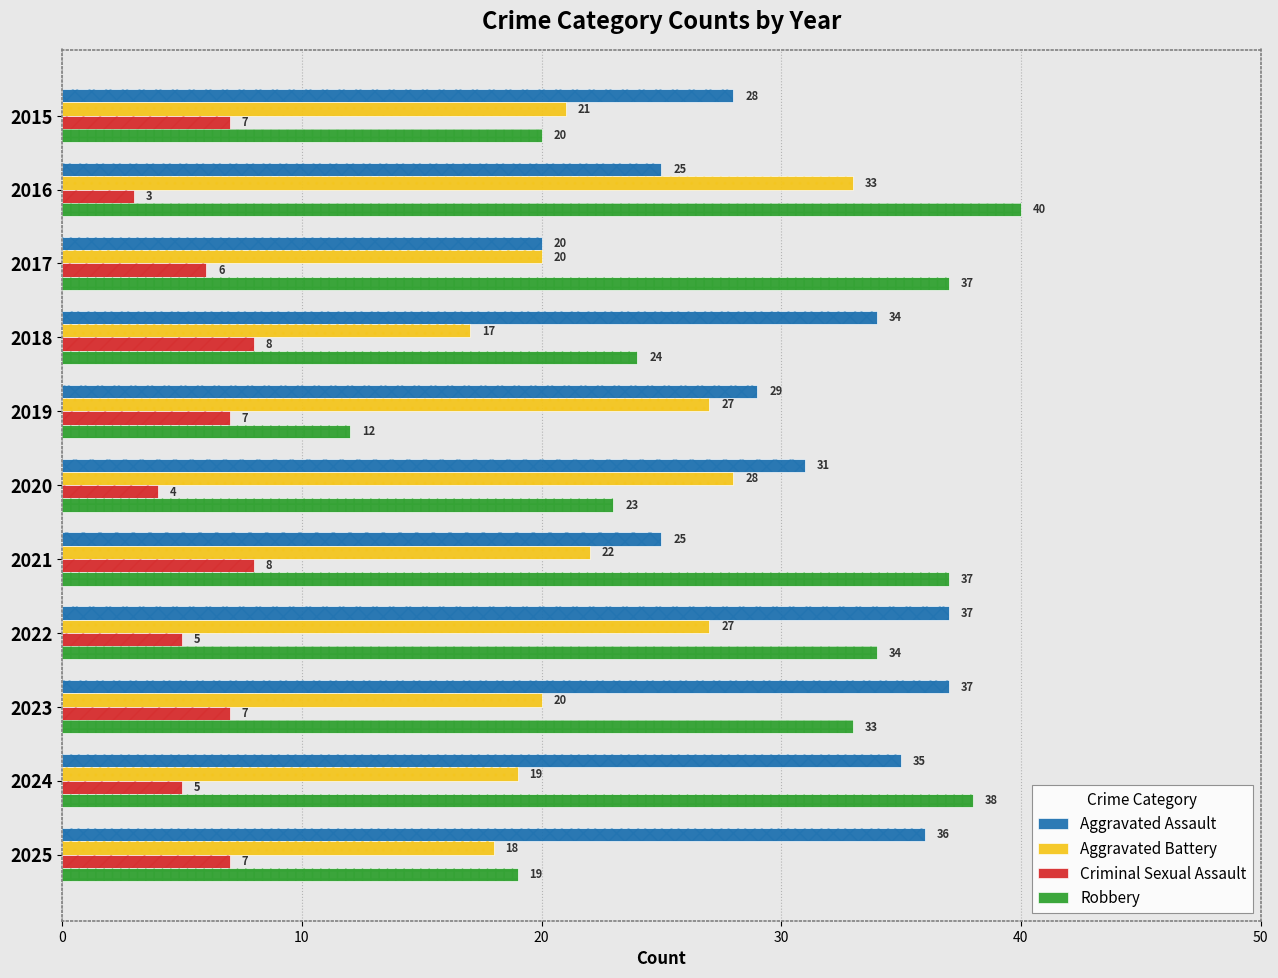

How many series are shown in this chart?

4